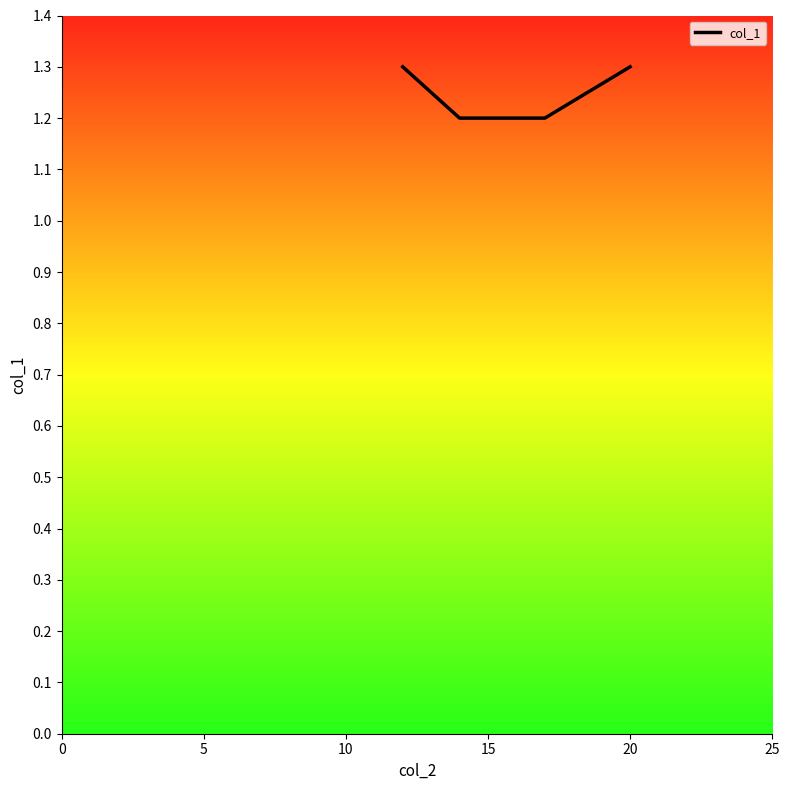

What is the maximum value shown in the chart?

1.3